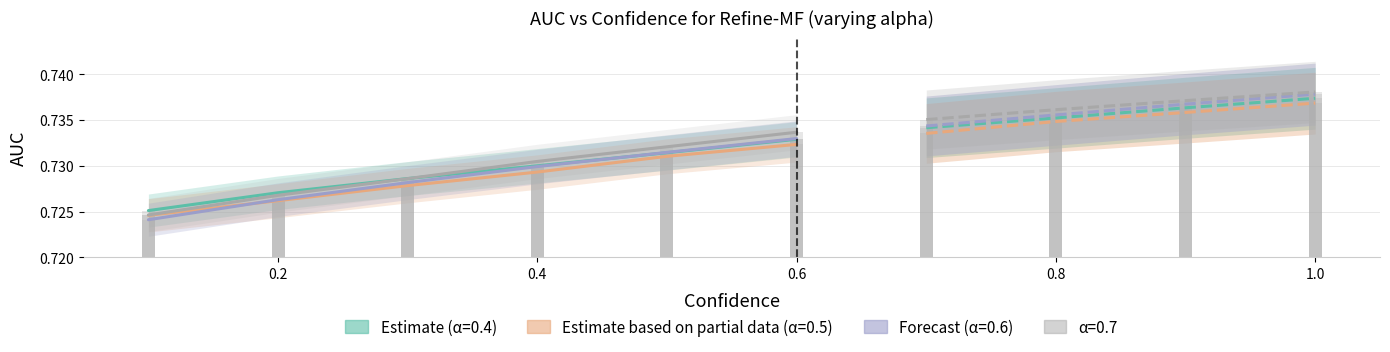

At how many categories does at least one series exceed 0?

10